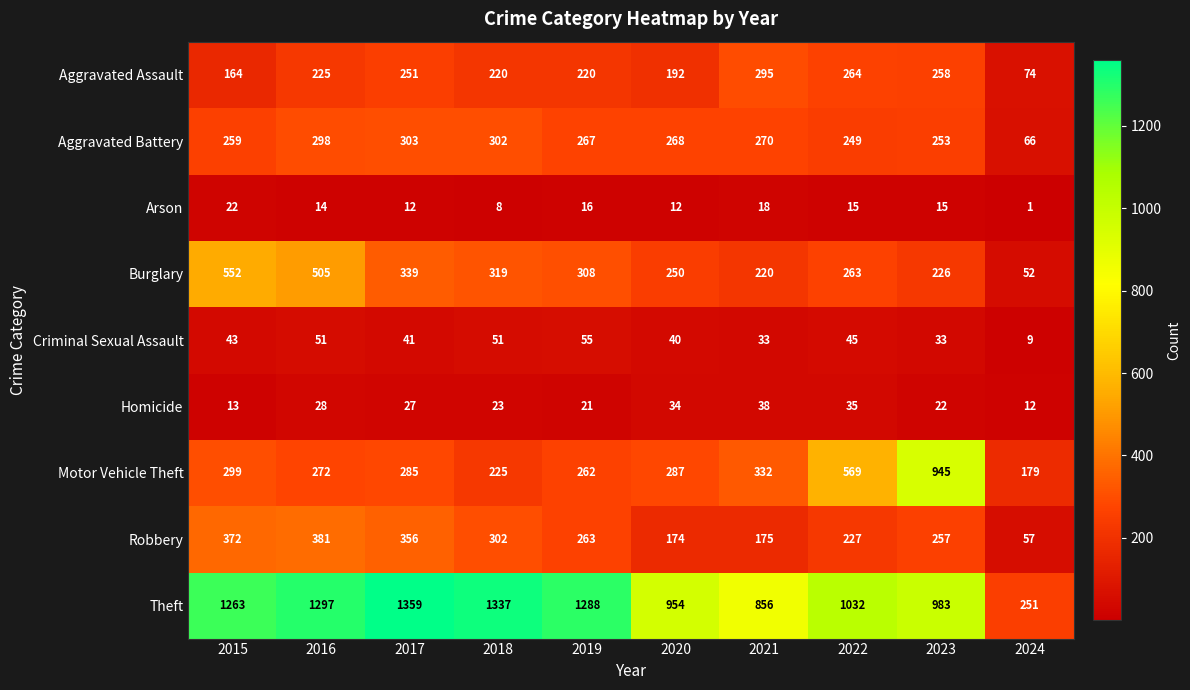

Which series has the widest spread of values?

Theft